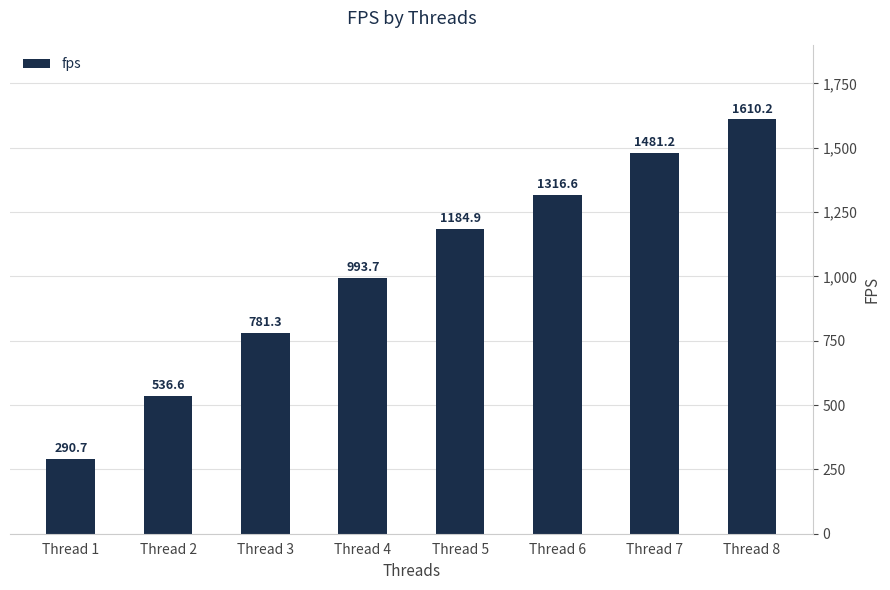

What is the average value?

1024.4